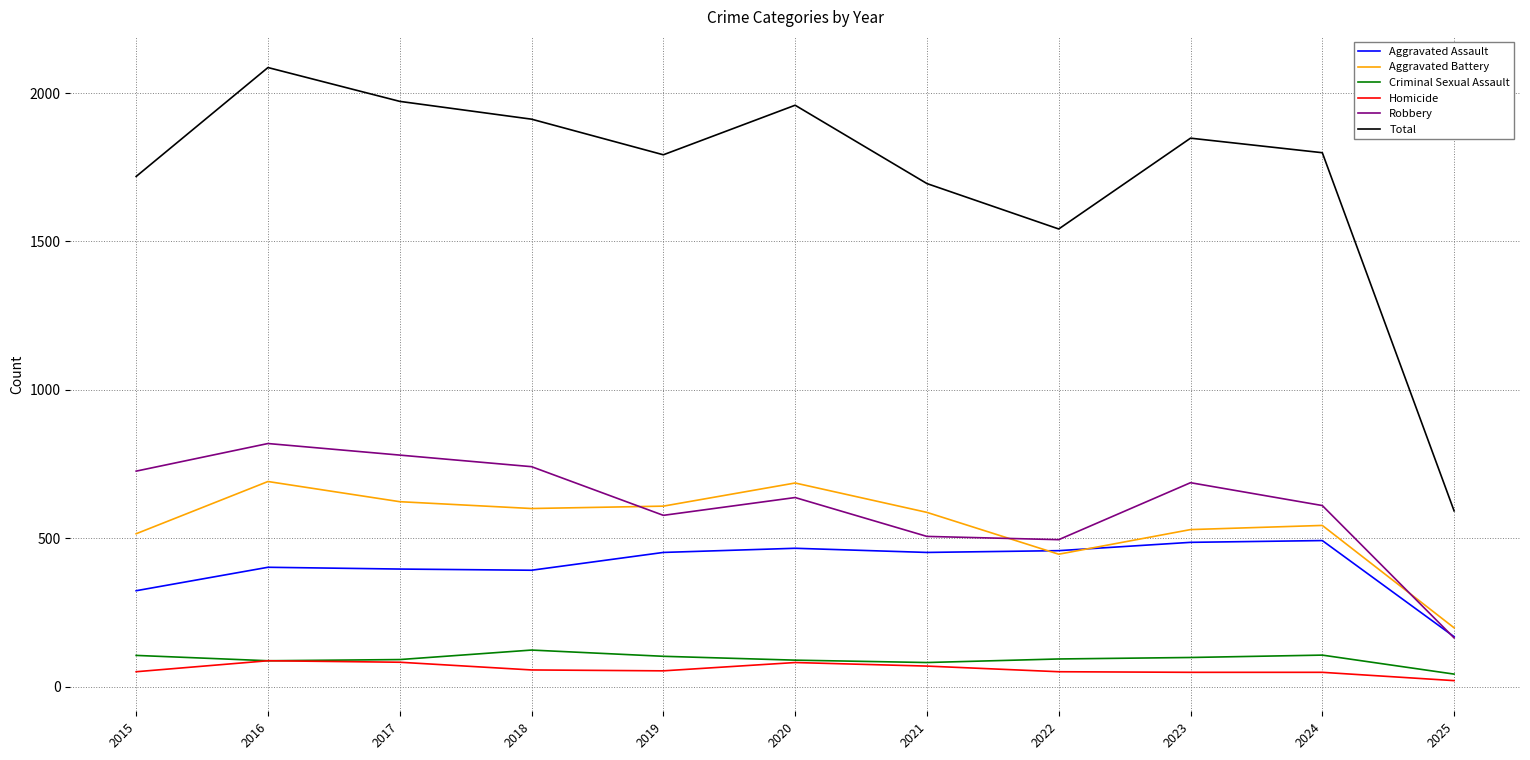

What is the highest value of the Robbery series?

819